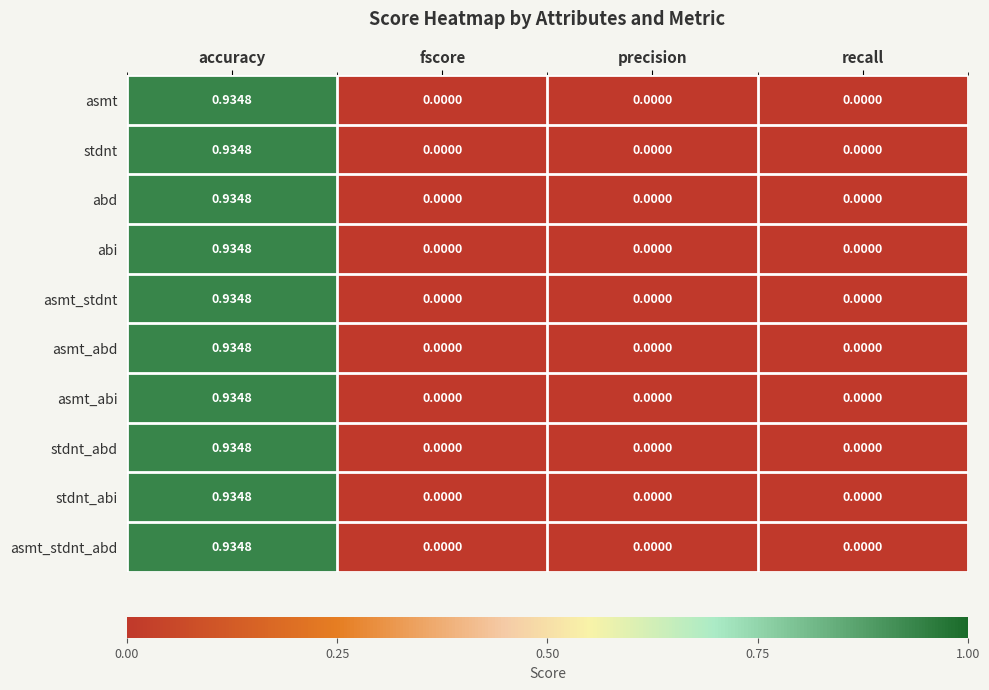

Which category has the highest value across all series?

accuracy